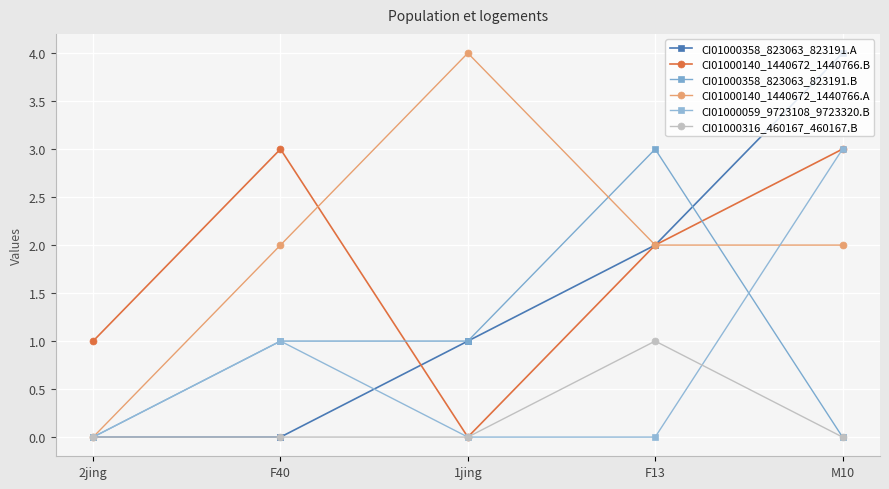

True or false: CI01000059_9723108_9723320.B and CI01000140_1440672_1440766.A cross at least once.

True